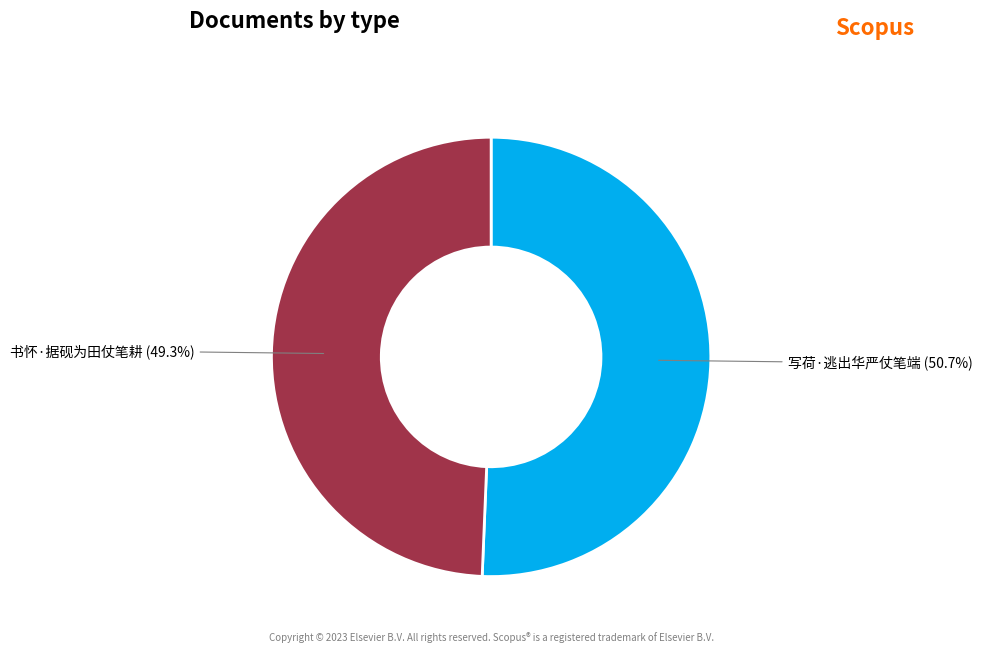

Which category has the biggest portion of the pie?

写荷·逃出华严仗笔端